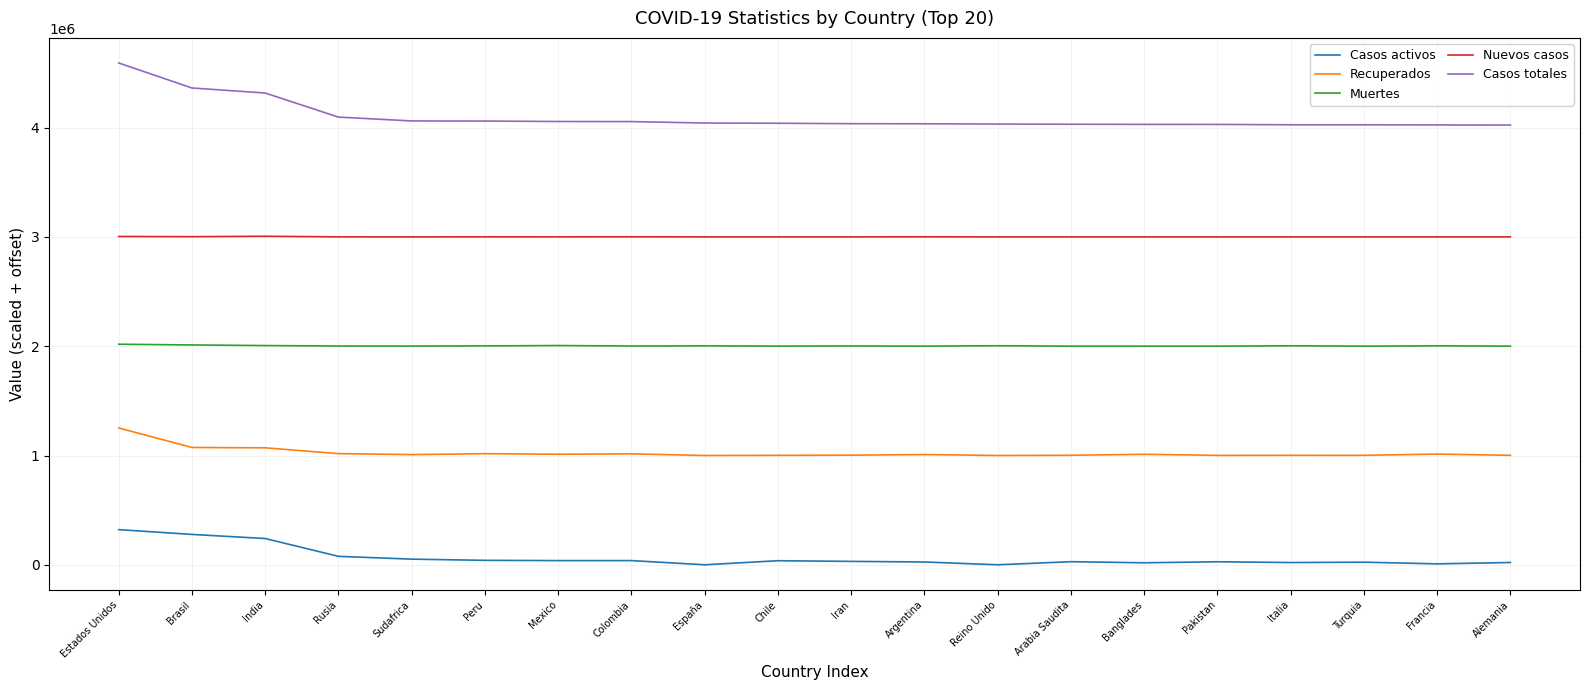

What is the highest value of the Casos activos series?

321584.9